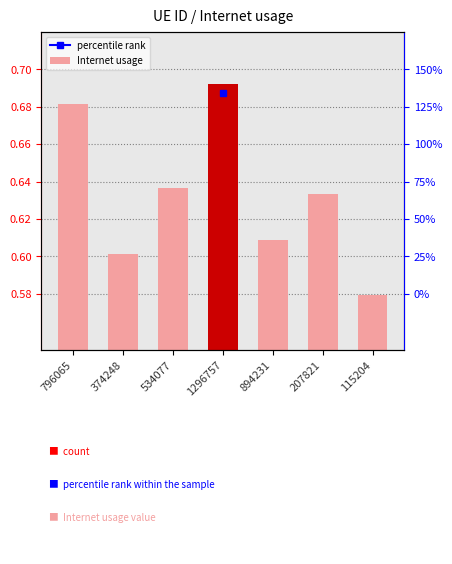

What is the value of the 6th bar from the left?

0.6